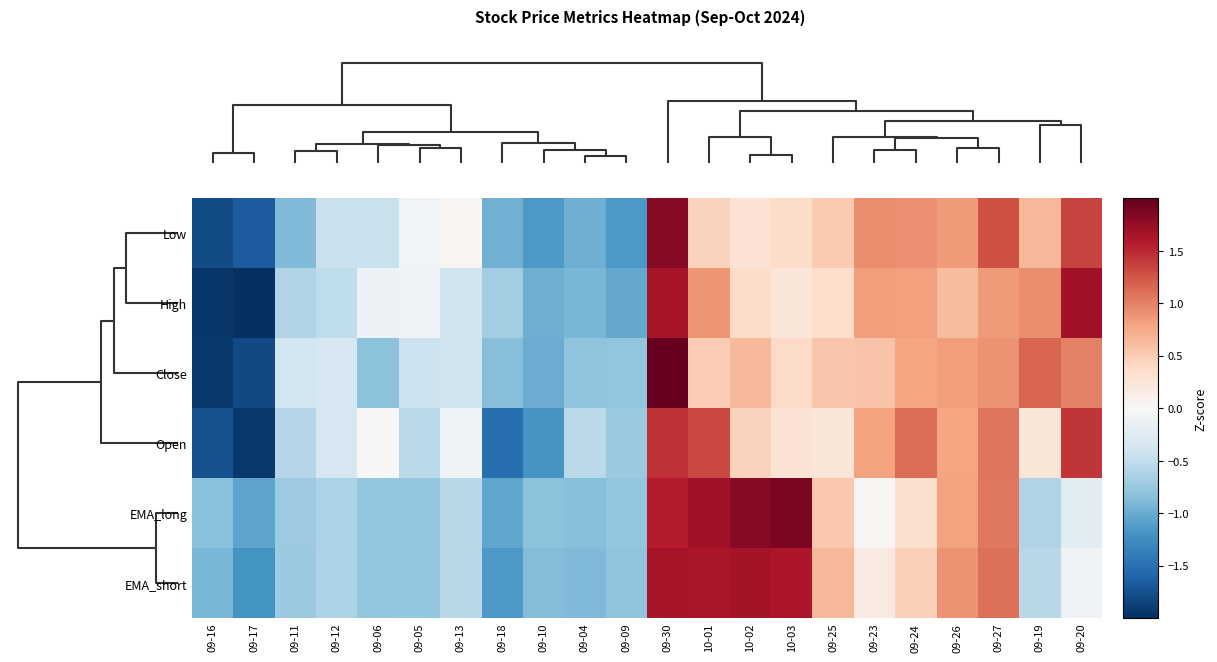

Reading left to right, extract all data points from this chart.

EMA_short: 09-16=-0.9	09-17=-1.2	09-11=-0.7	09-12=-0.6	09-06=-0.8	09-05=-0.8	09-13=-0.5	09-18=-1.2	09-10=-0.9	09-04=-0.9	09-09=-0.8	09-30=1.7	10-01=1.6	10-02=1.7	10-03=1.6	09-25=0.7	09-23=0.2	09-24=0.5	09-26=0.9	09-27=1.1	09-19=-0.6	09-20=-0.1
EMA_long: 09-16=-0.8	09-17=-1.1	09-11=-0.7	09-12=-0.6	09-06=-0.8	09-05=-0.8	09-13=-0.6	09-18=-1.0	09-10=-0.8	09-04=-0.9	09-09=-0.8	09-30=1.6	10-01=1.7	10-02=1.8	10-03=1.9	09-25=0.5	09-23=0.0	09-24=0.3	09-26=0.8	09-27=1.0	09-19=-0.6	09-20=-0.2
Open: 09-16=-1.7	09-17=-1.9	09-11=-0.6	09-12=-0.3	09-06=0.0	09-05=-0.5	09-13=-0.1	09-18=-1.5	09-10=-1.2	09-04=-0.5	09-09=-0.7	09-30=1.4	10-01=1.3	10-02=0.5	10-03=0.3	09-25=0.2	09-23=0.8	09-24=1.1	09-26=0.8	09-27=1.1	09-19=0.2	09-20=1.4
Close: 09-16=-1.9	09-17=-1.8	09-11=-0.4	09-12=-0.3	09-06=-0.8	09-05=-0.4	09-13=-0.4	09-18=-0.9	09-10=-1.0	09-04=-0.8	09-09=-0.8	09-30=2.2	10-01=0.5	10-02=0.7	10-03=0.4	09-25=0.6	09-23=0.6	09-24=0.8	09-26=0.8	09-27=0.9	09-19=1.2	09-20=1.0
High: 09-16=-1.9	09-17=-2.0	09-11=-0.6	09-12=-0.5	09-06=-0.1	09-05=-0.1	09-13=-0.4	09-18=-0.7	09-10=-1.0	09-04=-0.9	09-09=-1.0	09-30=1.7	10-01=0.9	10-02=0.4	10-03=0.2	09-25=0.4	09-23=0.8	09-24=0.8	09-26=0.6	09-27=0.9	09-19=0.9	09-20=1.7
Low: 09-16=-1.8	09-17=-1.7	09-11=-0.9	09-12=-0.4	09-06=-0.4	09-05=-0.0	09-13=0.0	09-18=-1.0	09-10=-1.1	09-04=-1.0	09-09=-1.2	09-30=1.8	10-01=0.5	10-02=0.3	10-03=0.4	09-25=0.5	09-23=0.9	09-24=0.9	09-26=0.8	09-27=1.3	09-19=0.7	09-20=1.4